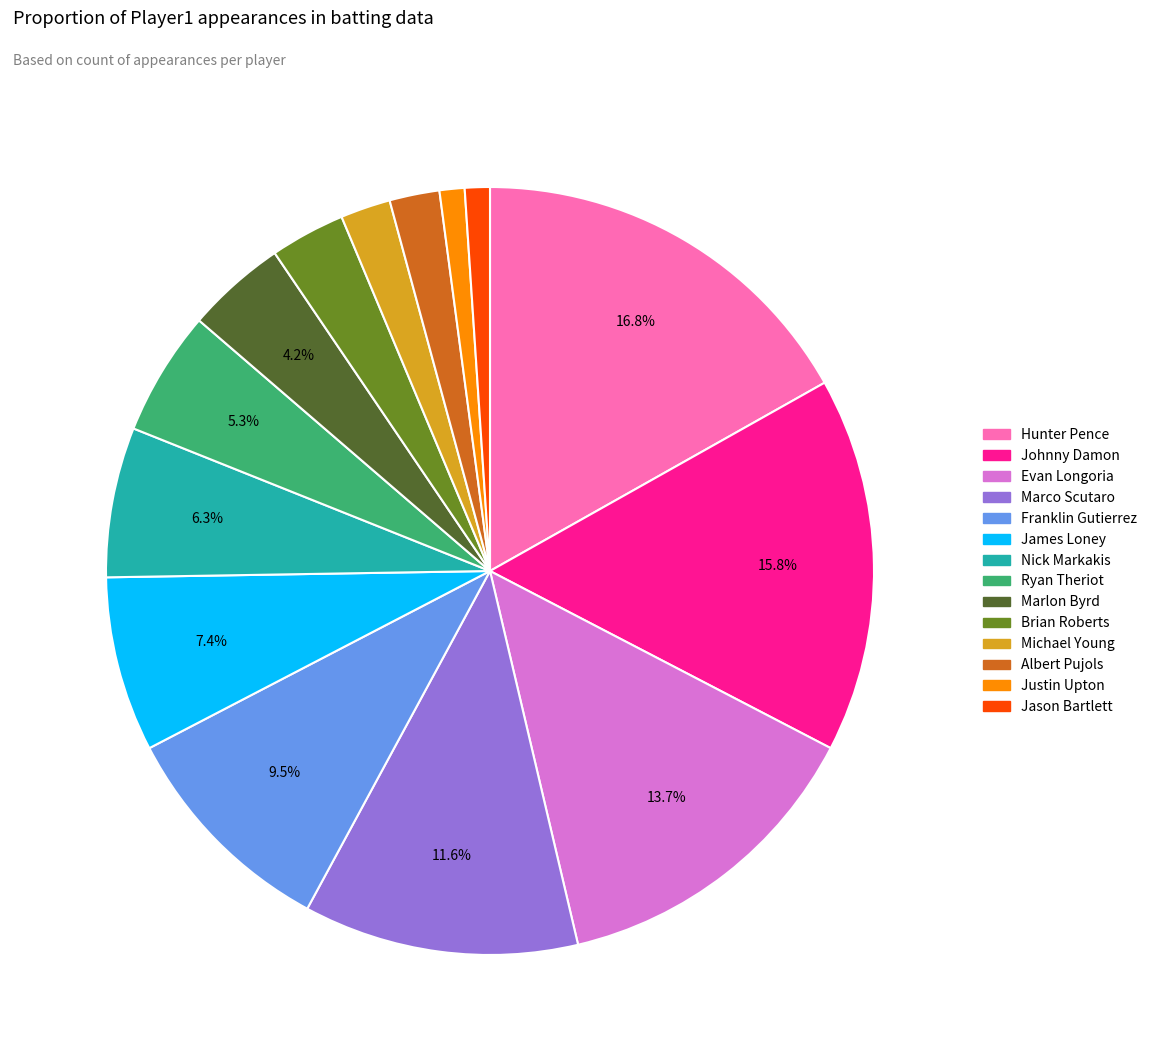

Does Hunter Pence account for over 50% of the chart?

No